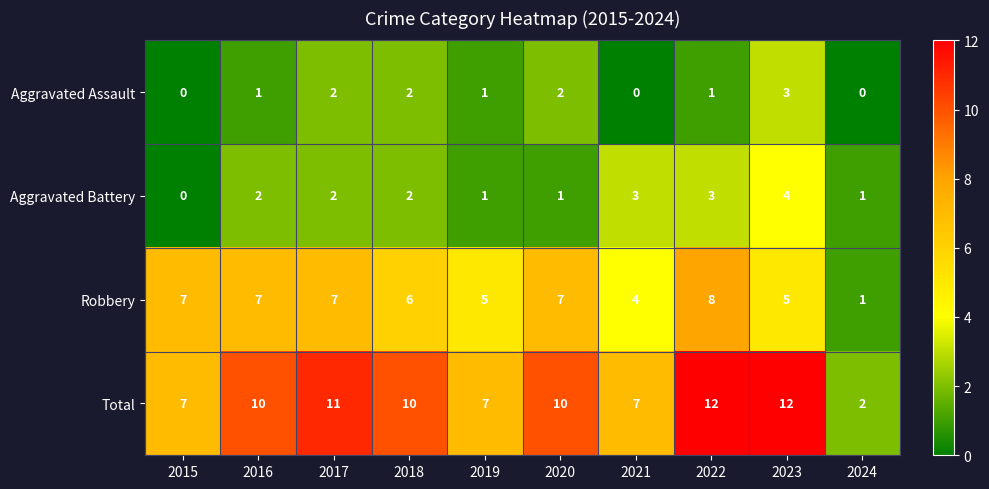

What is the difference between the highest and lowest values at 2019?

6